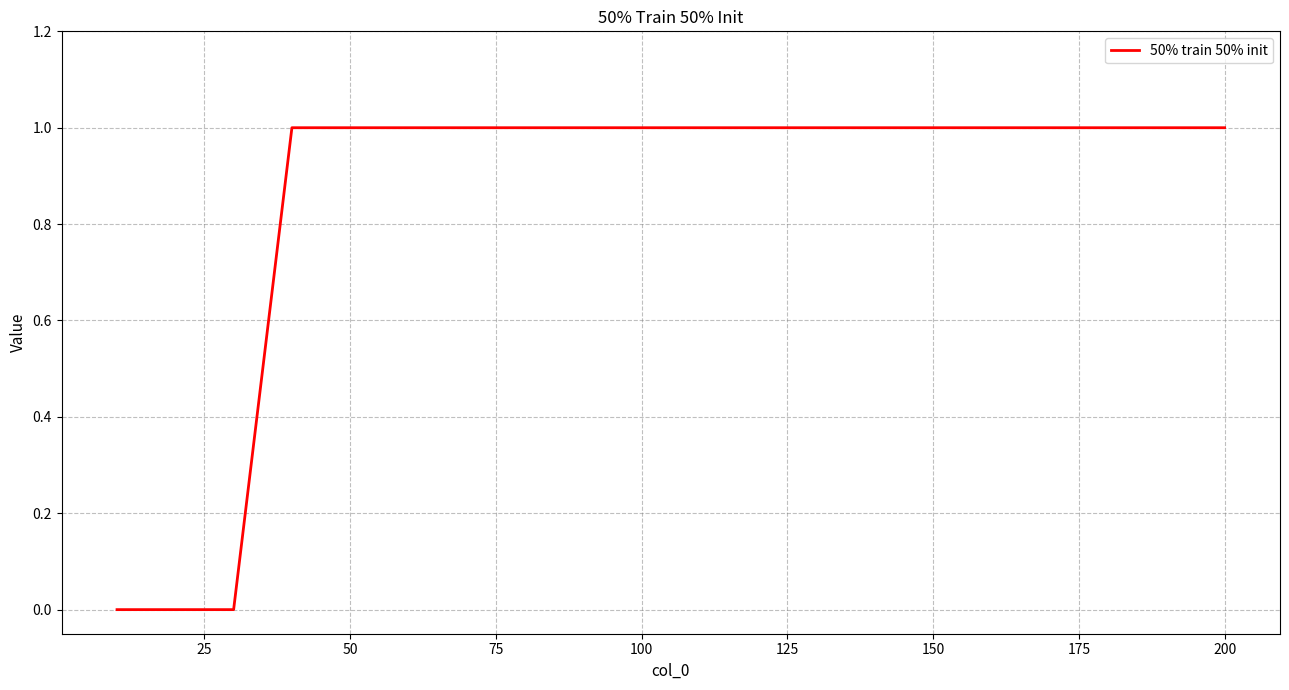

Is this an area chart (filled region under the line)?

No